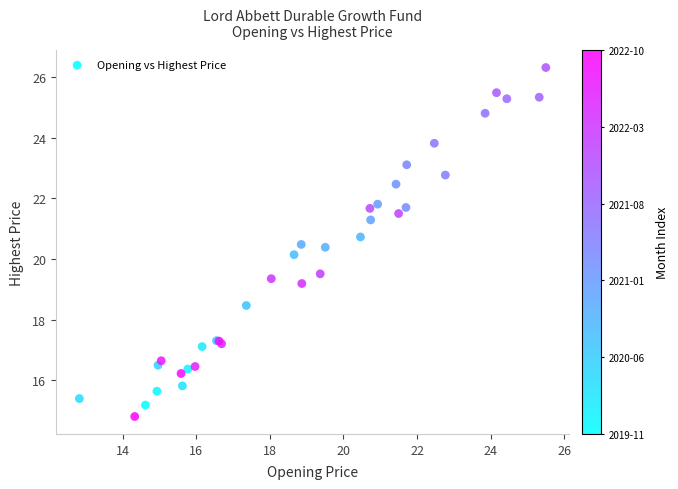

What Y value in the scatter plot is closest to 20?

20.1